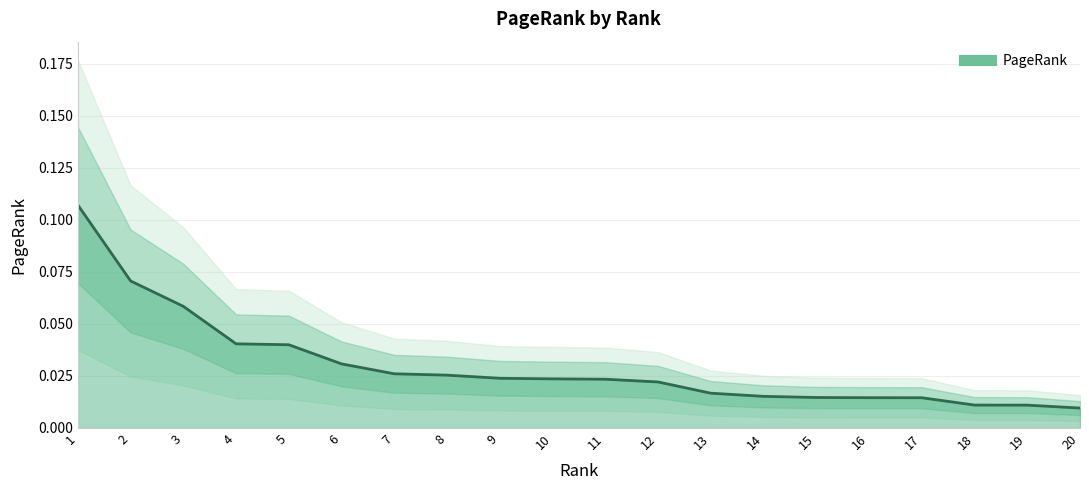

How many lines are shown in the chart?

1